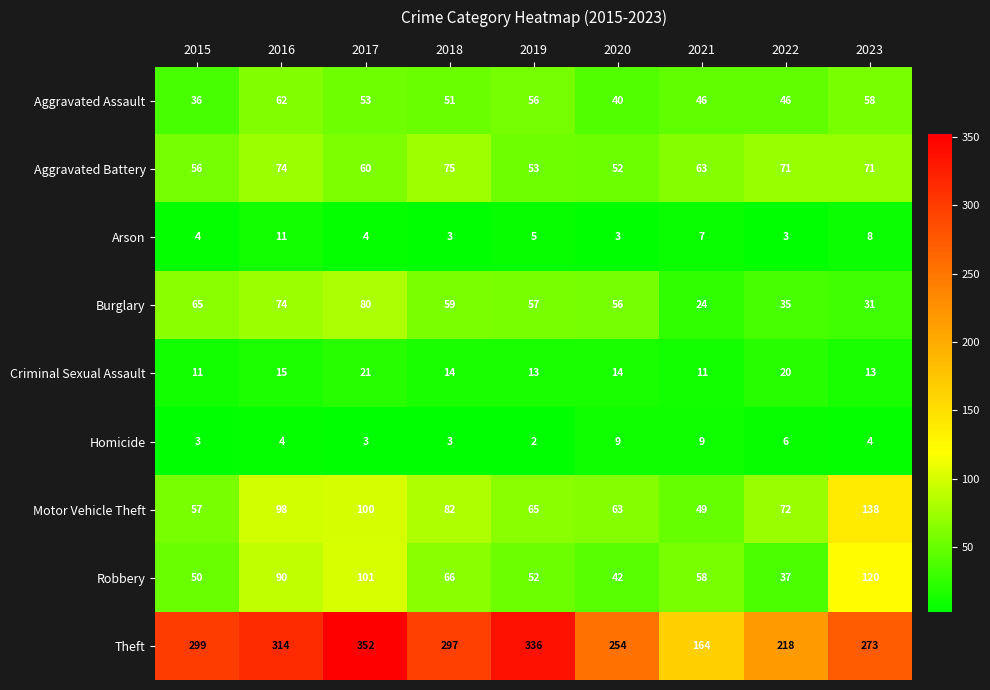

What is the difference between the Robbery values at 2021 and 2015?

8